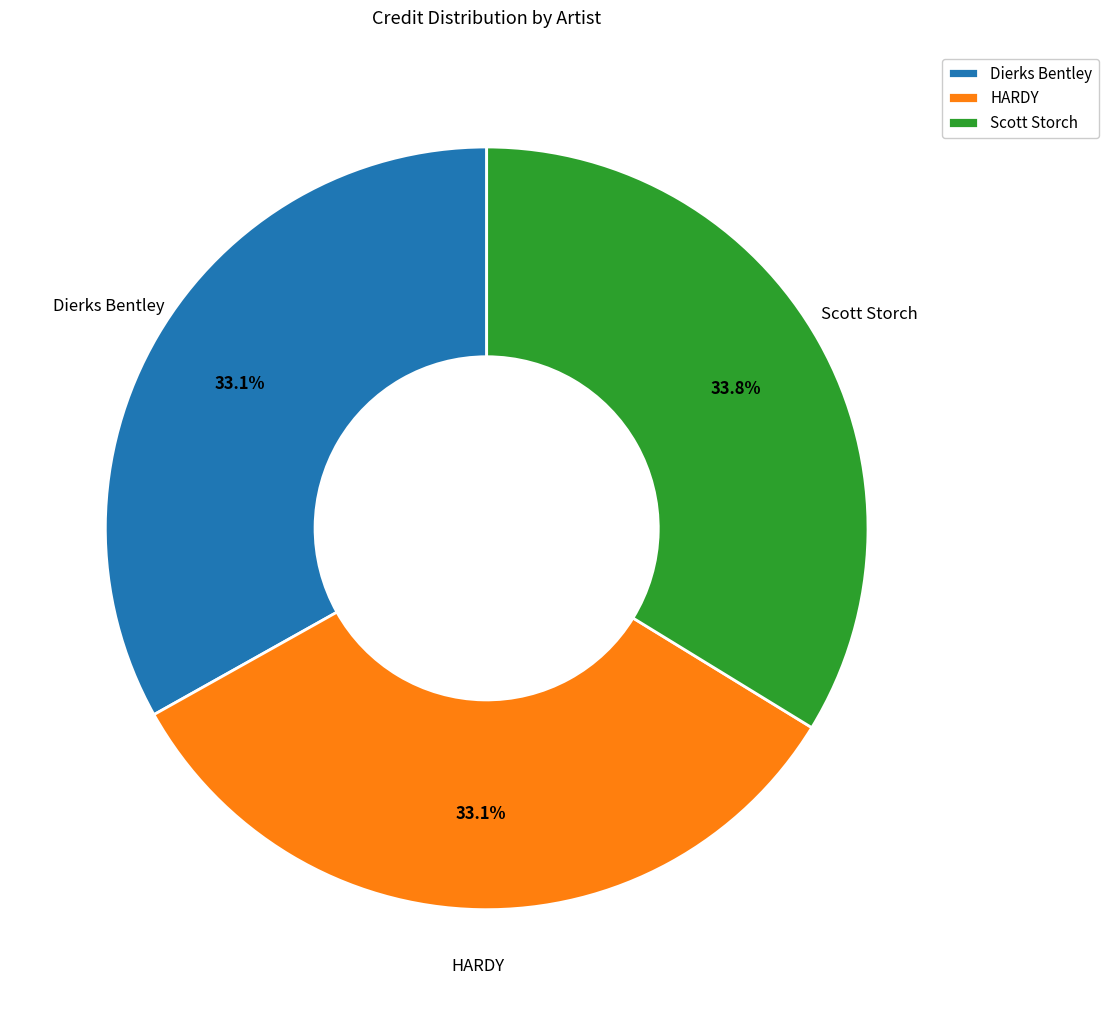

To the nearest percent, what portion does HARDY represent?

33%